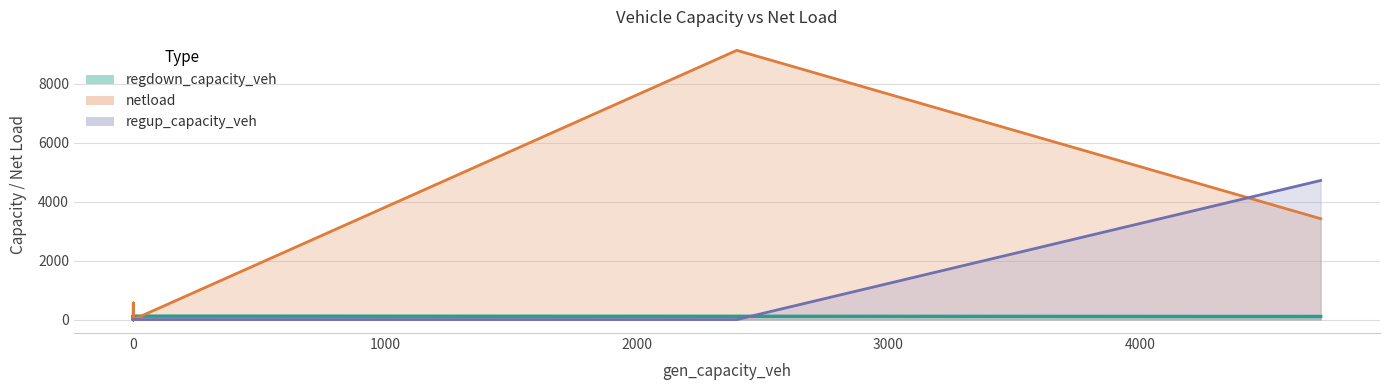

How many lines are shown in the chart?

3